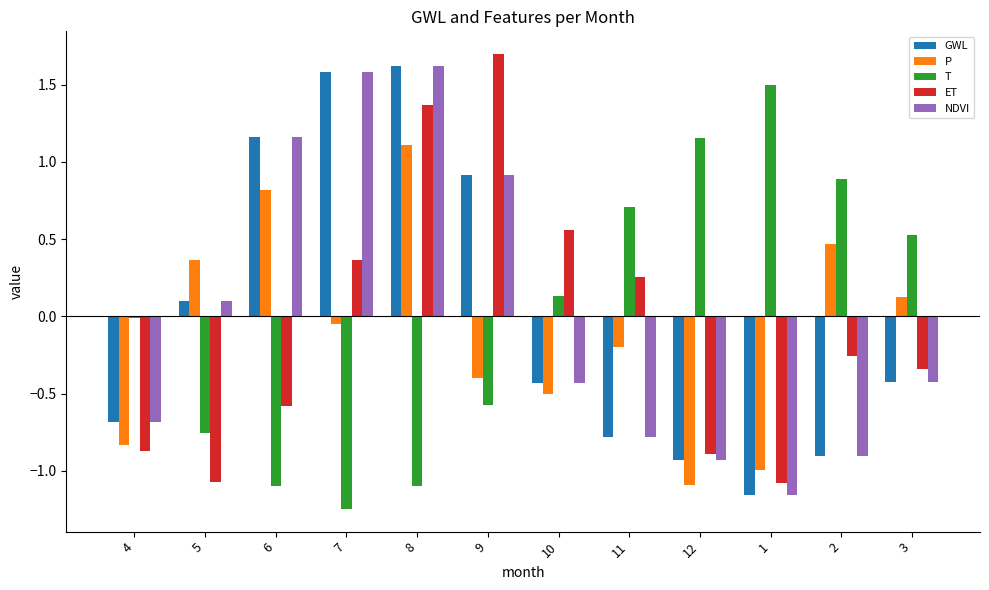

What is the sum of the GWL values at 1 and 11?

-1.9